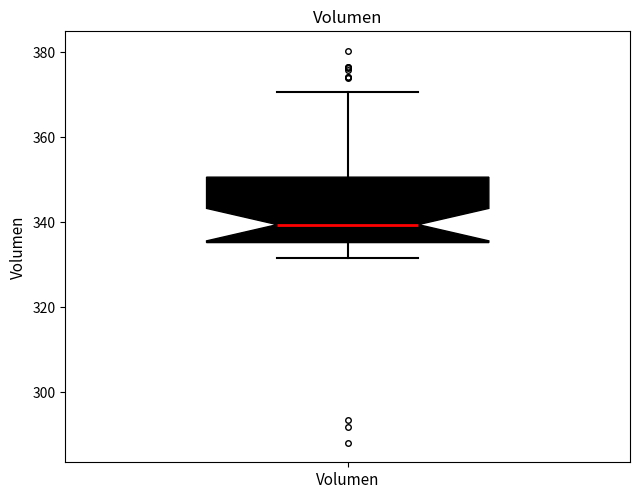

Transcribe this box plot: give where the median line is, the range the box spans, and where the two whiskers end, as read against the y-axis. The values are not printed on the chart, so give them approximately, as read against the axis.

median 340, box 336 to 350, whiskers 332 to 370